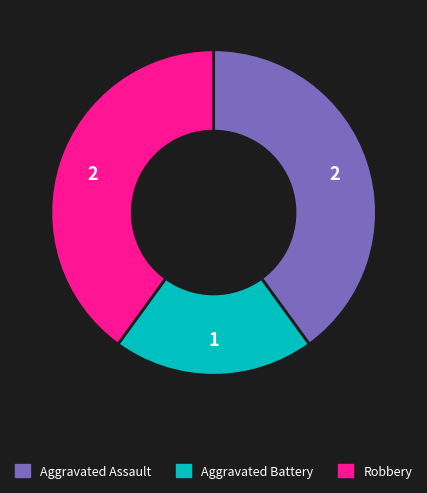

What is the ratio of the value at Aggravated Assault to the value at Robbery?

1.0